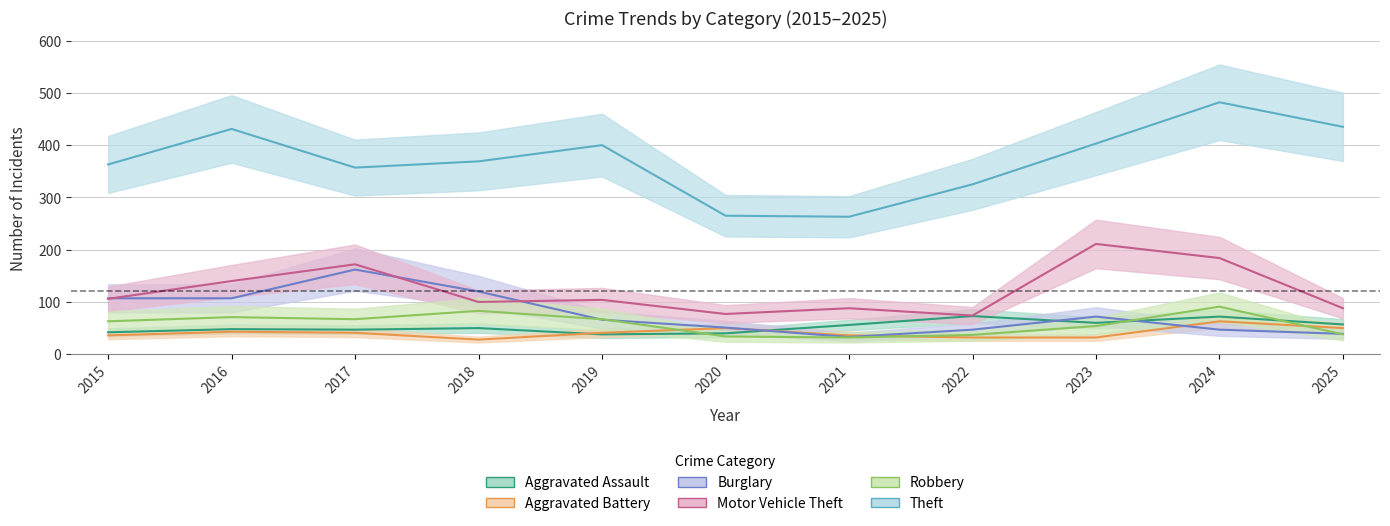

How many values in the Aggravated Assault series exceed 50?

5